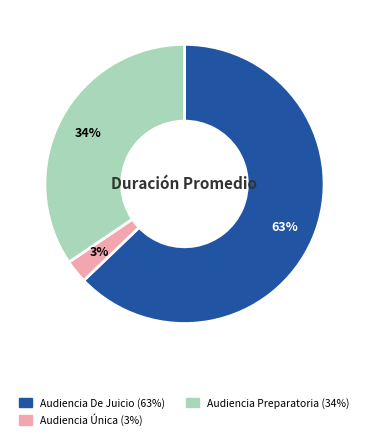

How many slices are in this pie chart?

3